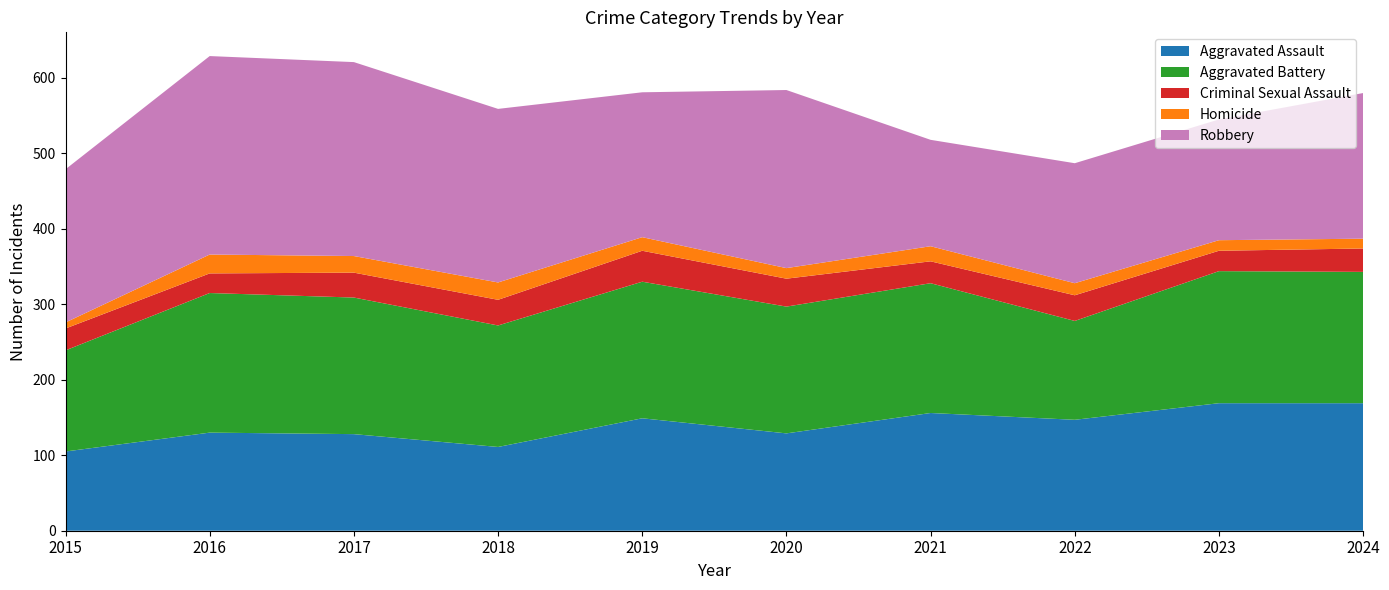

Reading left to right, transcribe all the data shown in this chart.

Aggravated Assault: 105	130	128	111	149	129	156	147	169	169
Aggravated Battery: 134	185	181	161	181	168	172	131	175	174
Criminal Sexual Assault: 29	26	33	34	41	37	29	34	27	31
Homicide: 8	25	22	23	18	14	20	16	14	13
Robbery: 203	263	257	230	192	236	141	159	160	193